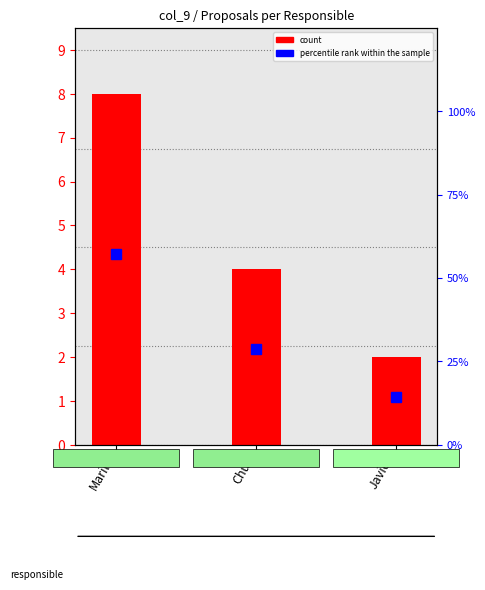

What is the label of the 3rd bar from the left?

Javier